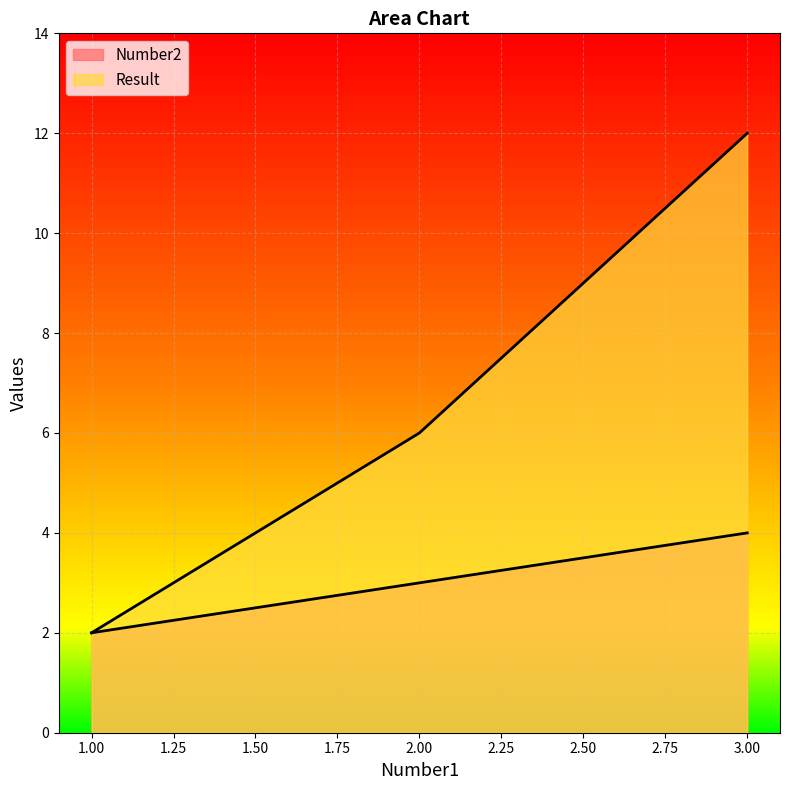

What is the sum of all Number2 values?

9